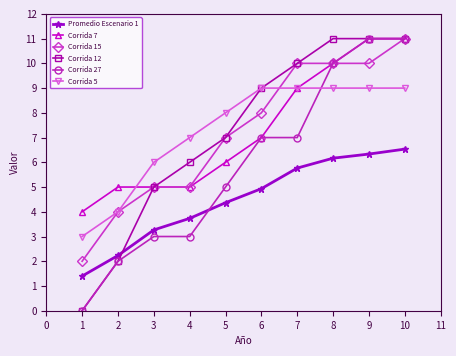

Is the value of Corrida 27 at 3 greater than the value of Corrida 12 at 10?

No